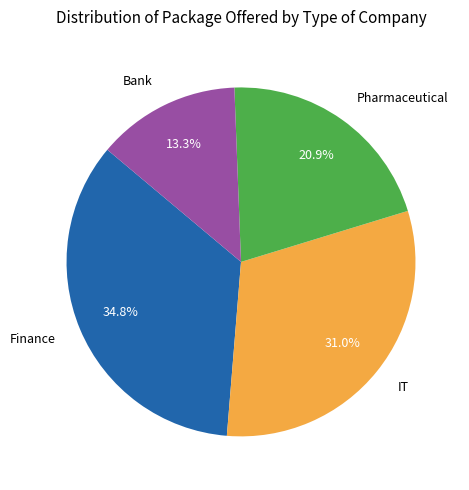

To the nearest percent, what portion does Bank represent?

13%